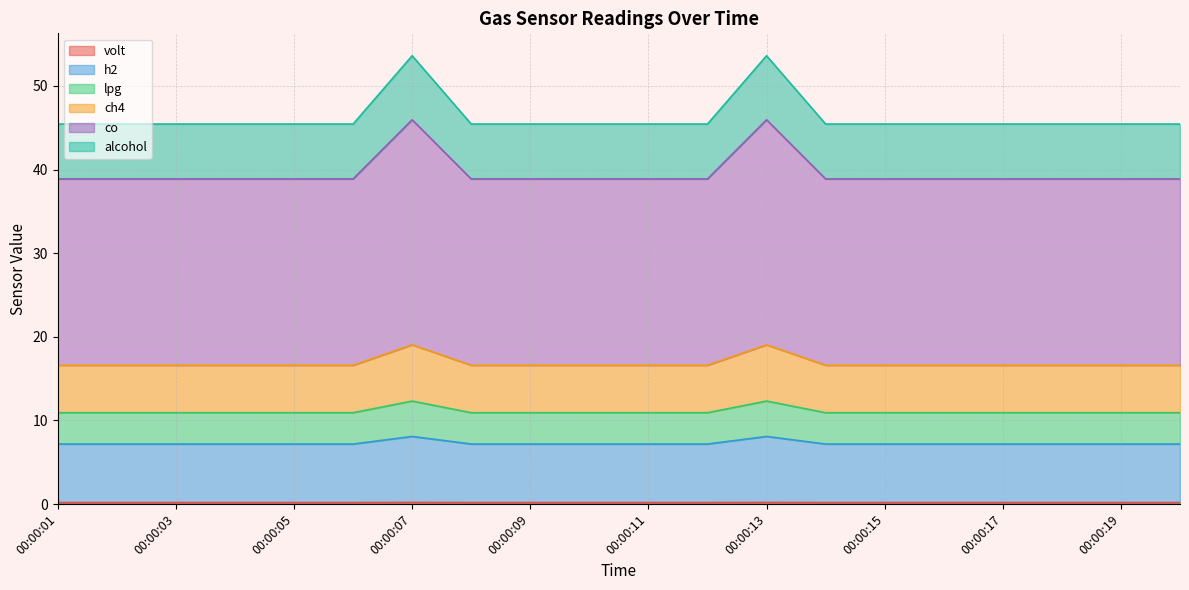

What are all the series names shown in the legend?

volt, h2, lpg, ch4, co, alcohol